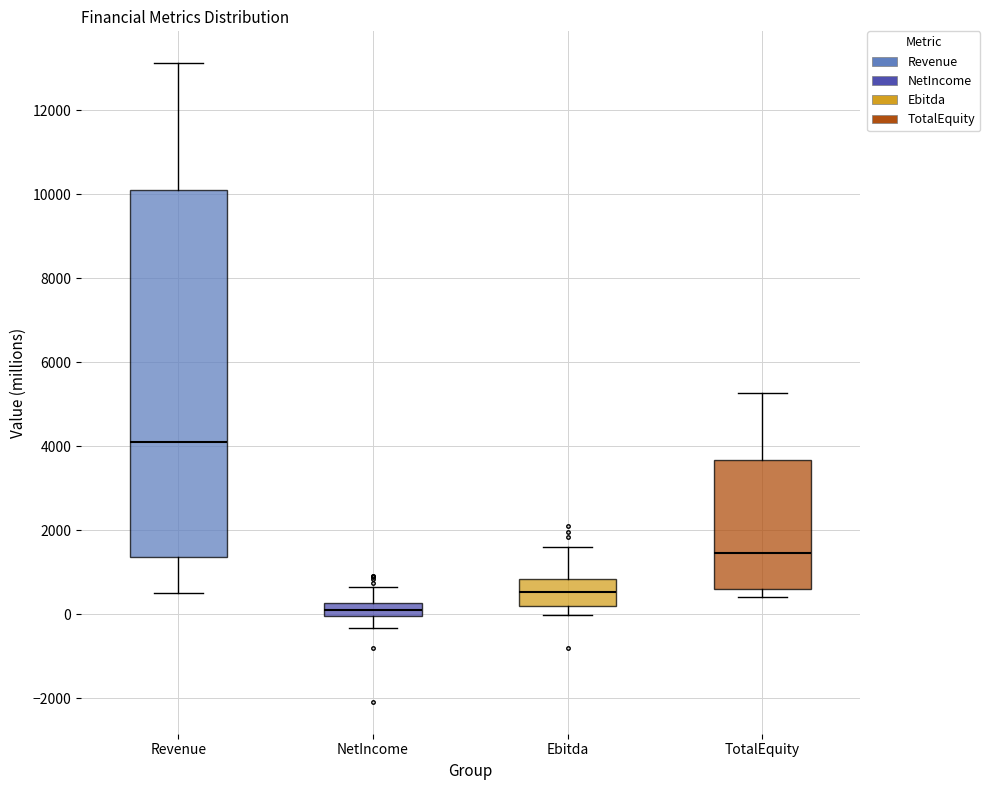

Which box's median line is the highest?

Revenue